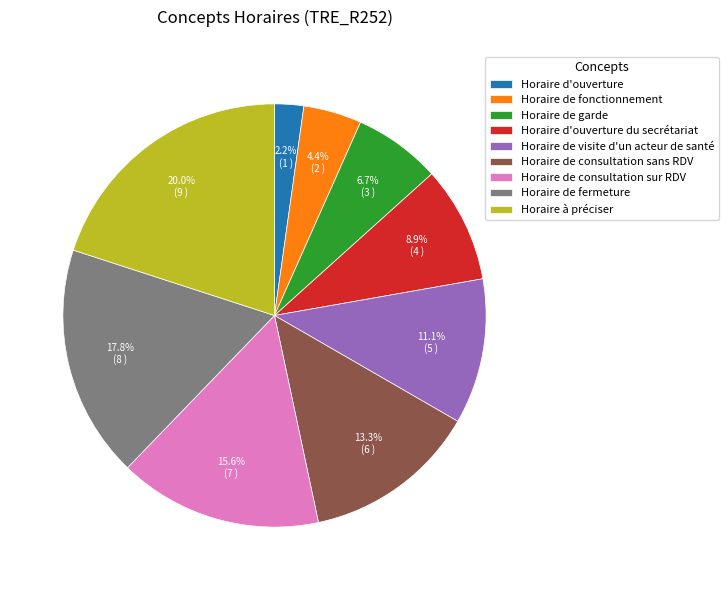

Which slice is the largest?

Horaire à préciser